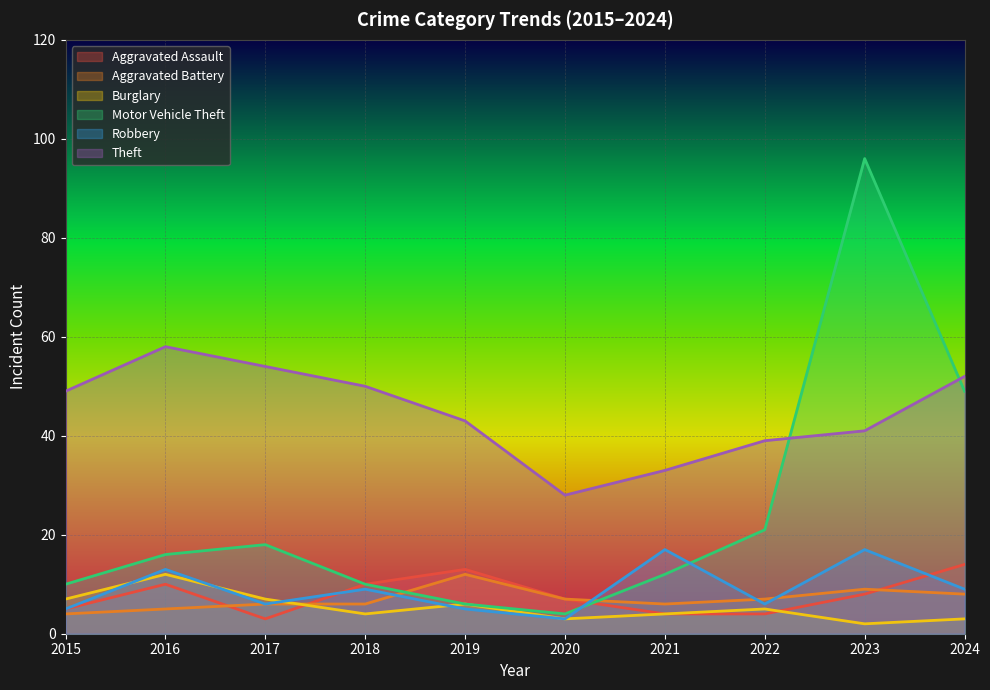

Is the value of Motor Vehicle Theft at 2020 greater than the value of Aggravated Assault at 2018?

No